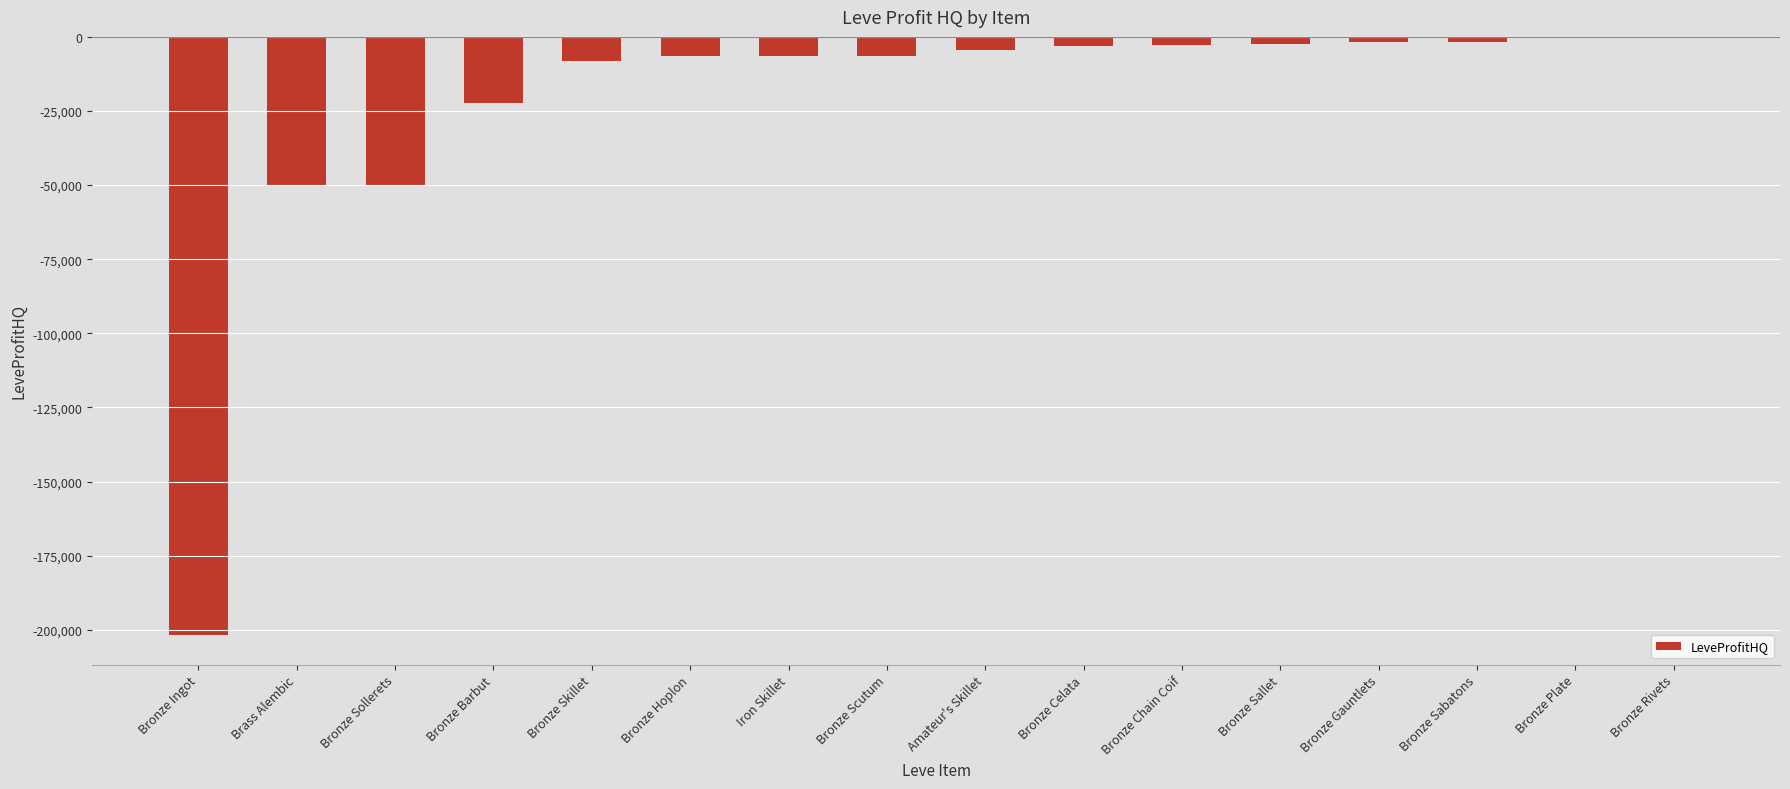

What is the change in value from Bronze Ingot to Bronze Scutum?

+195299.0